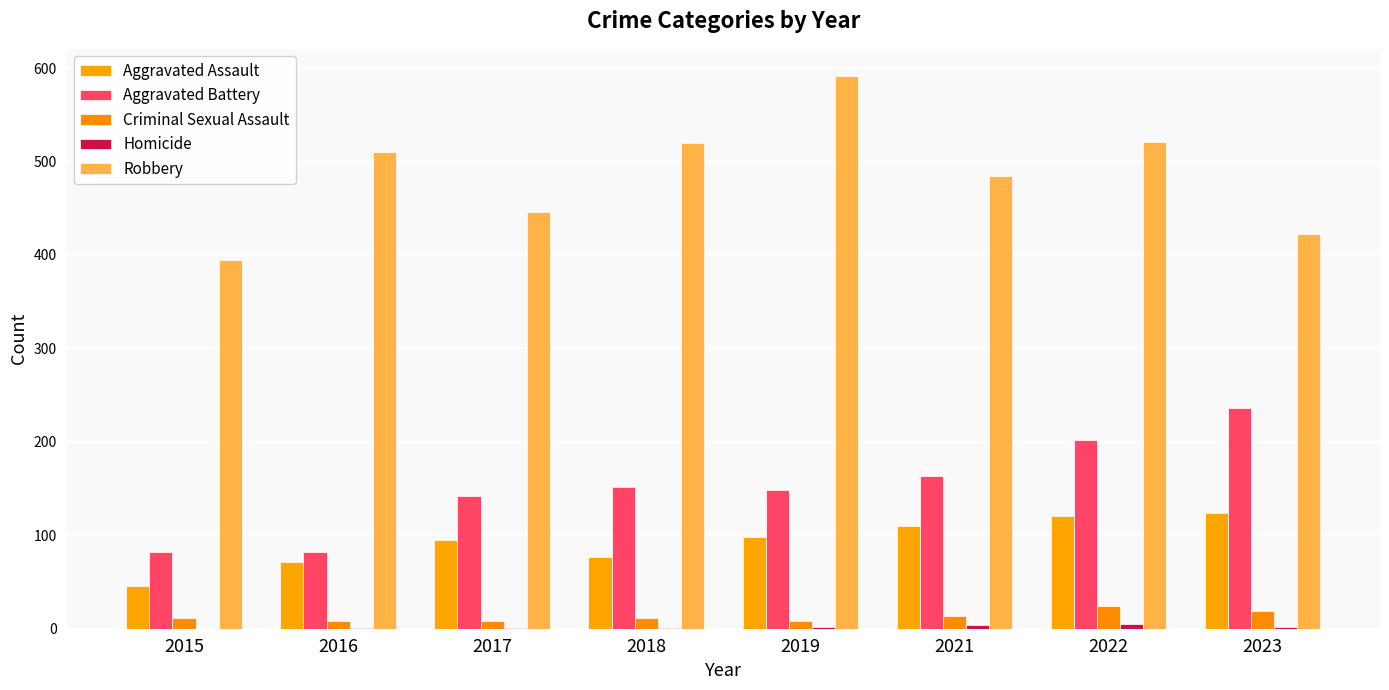

Which series has the largest total across all categories?

Robbery